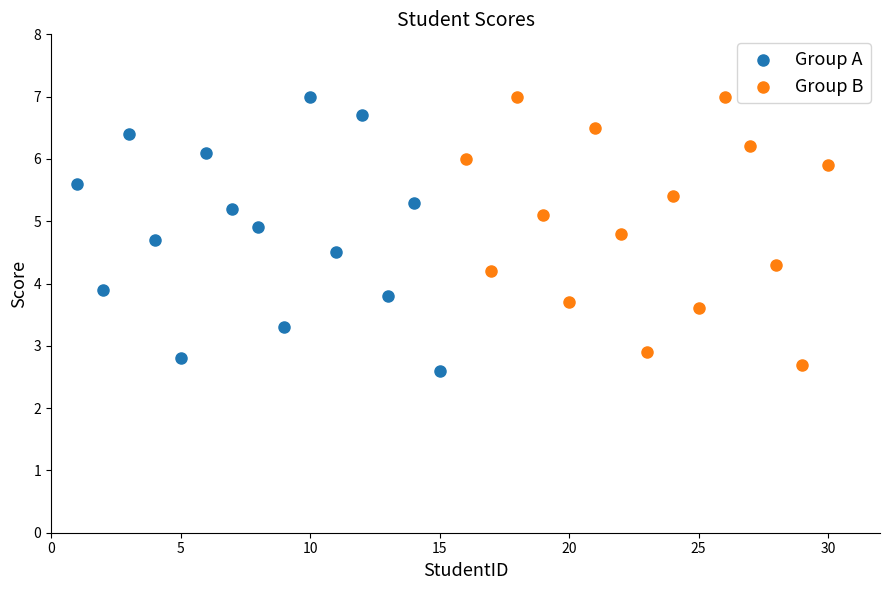

What are all the series names shown in the legend?

Group A, Group B